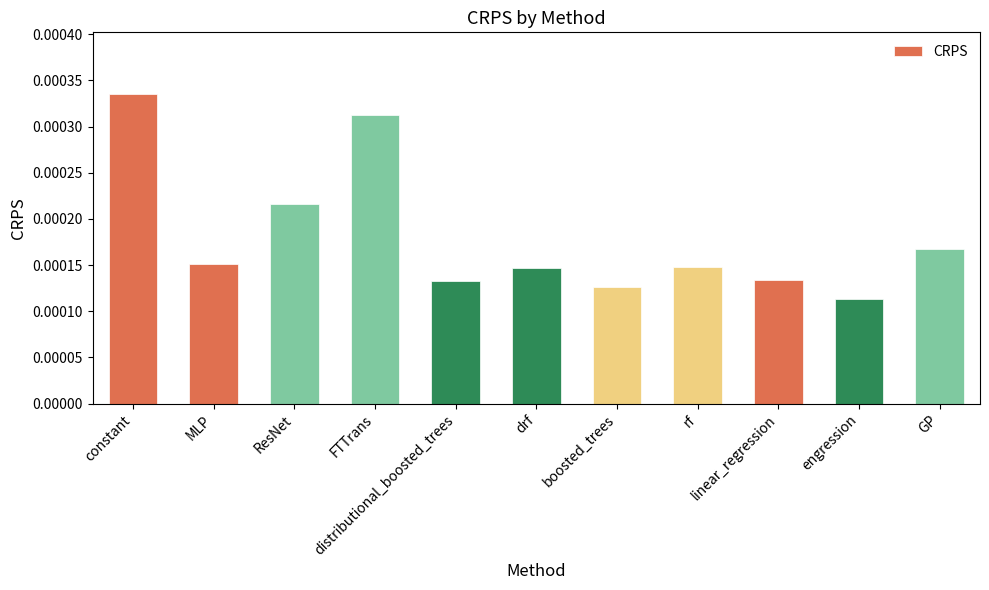

How many values are between 0 and 1?

11